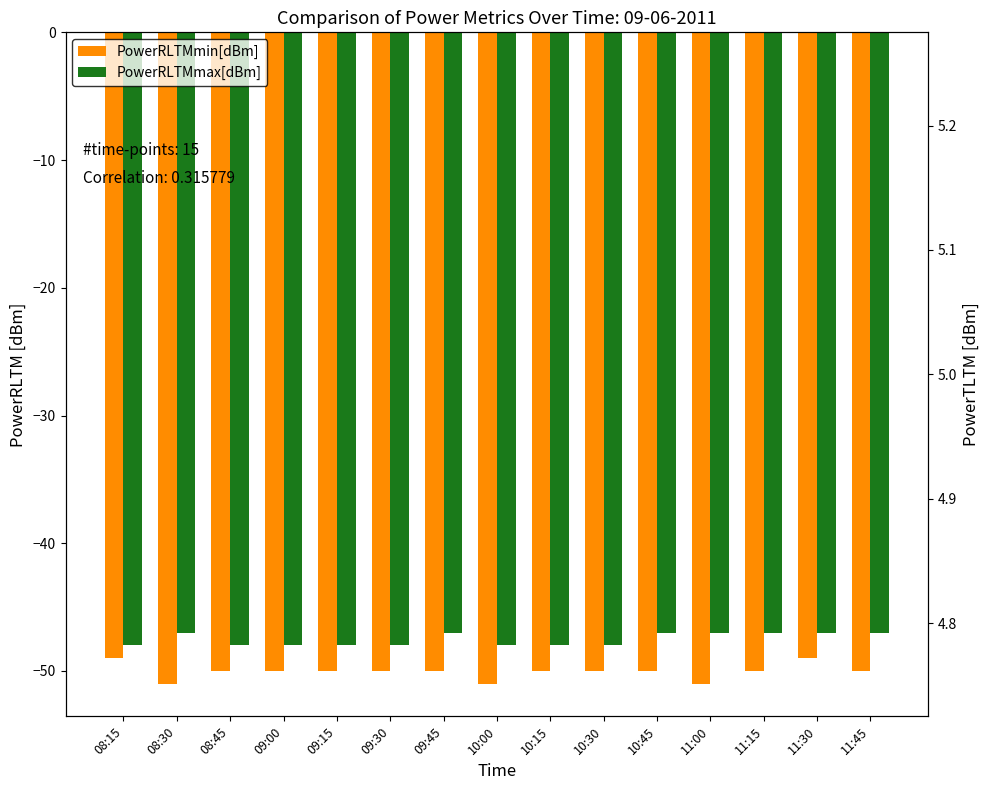

True or false: PowerTLTMmax[dBm] has a value of 7 at 08:45.

False